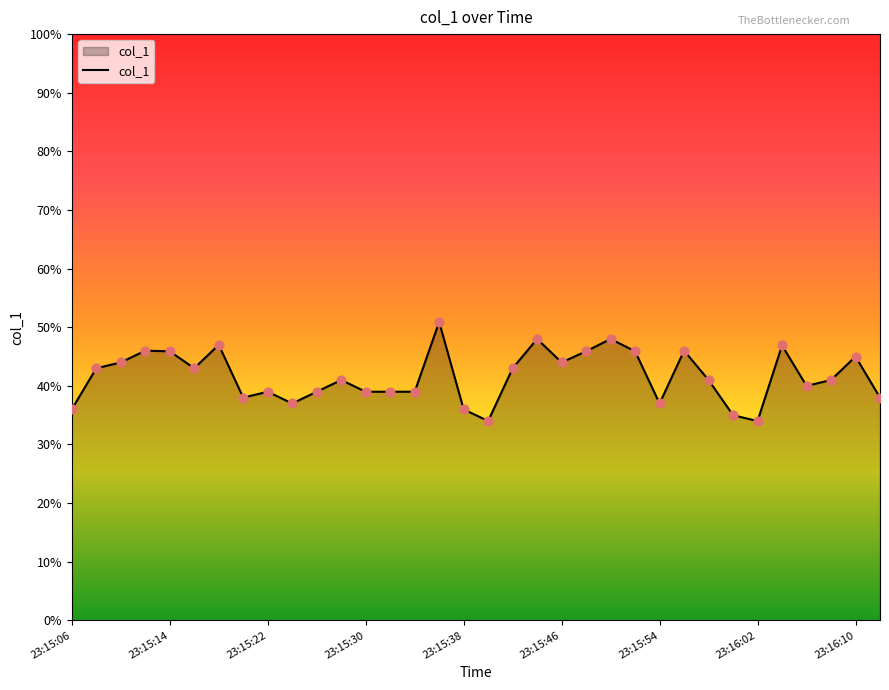

What is the greatest value displayed?

50.9